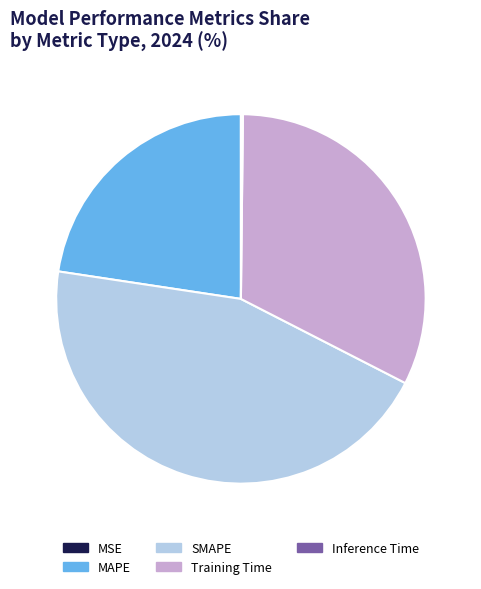

What is the largest slice in the pie chart?

SMAPE